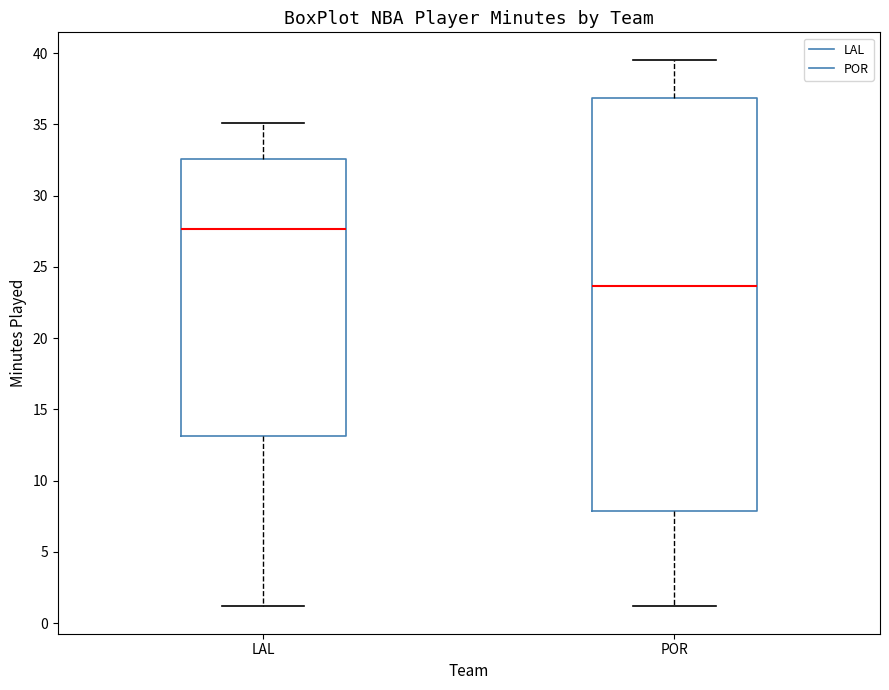

Reading left to right, transcribe this box plot: for each box, give where its median line is, the range the box spans, and where its two whiskers end, as read against the y-axis. The values are not printed on the chart, so give them approximately, as read against the axis.

LAL: median 27.5, box 13.0 to 32.5, whiskers 1.0 to 35.0
POR: median 23.5, box 8.0 to 37.0, whiskers 1.0 to 39.5